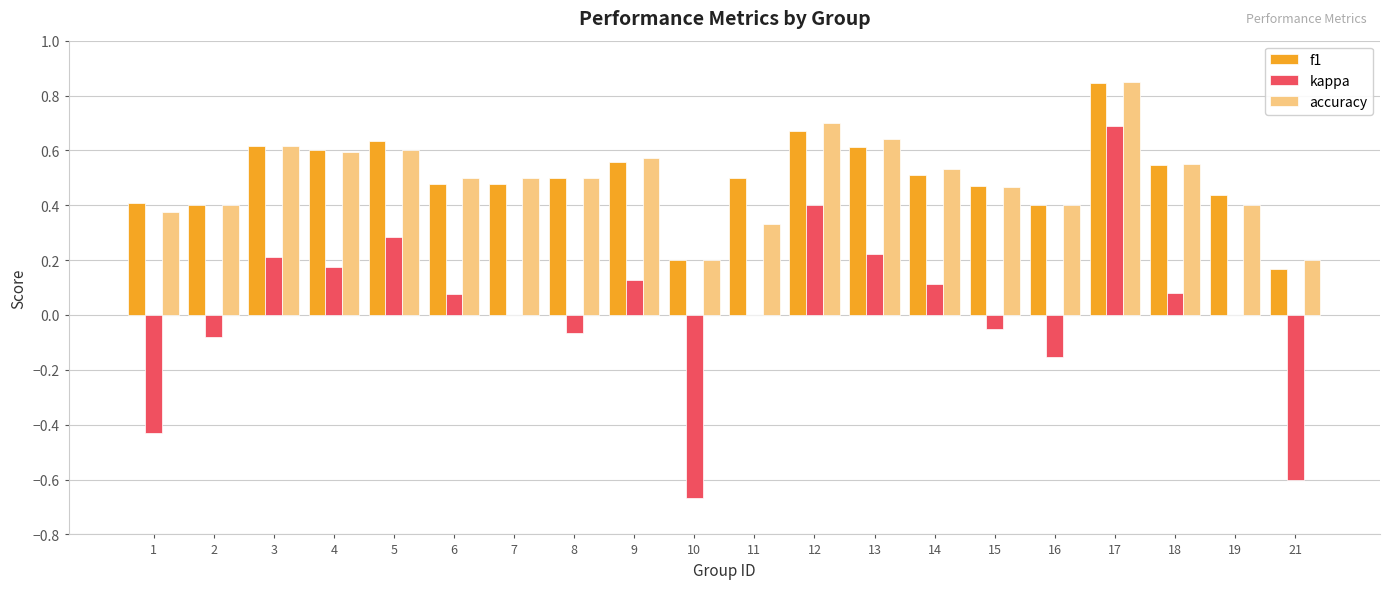

Is the value of kappa at 3 greater than the value of f1 at 16?

No